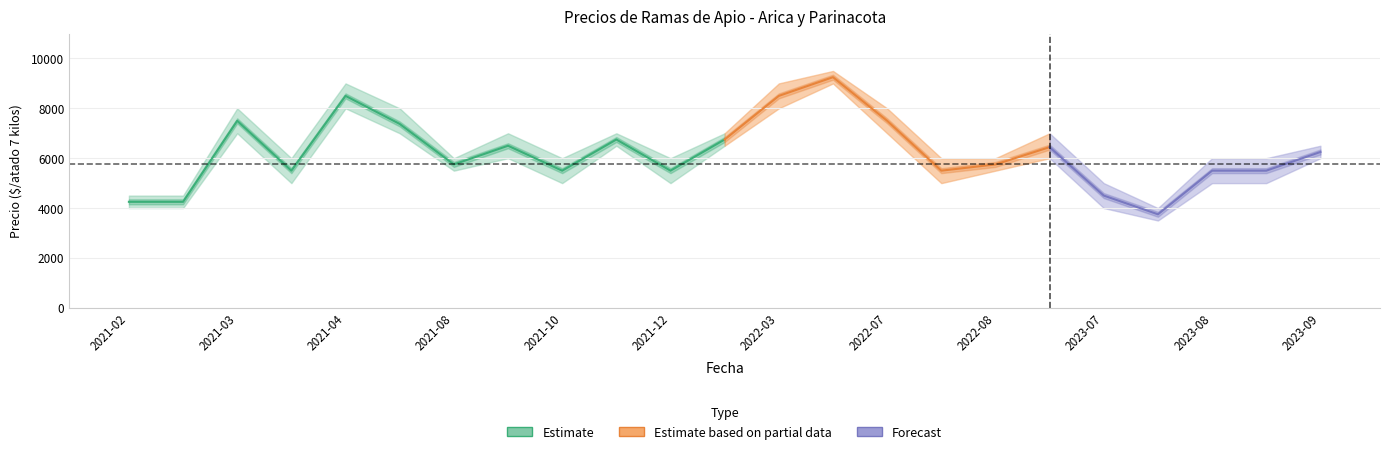

What is the label of the 12th point from the left?

2022-01-14